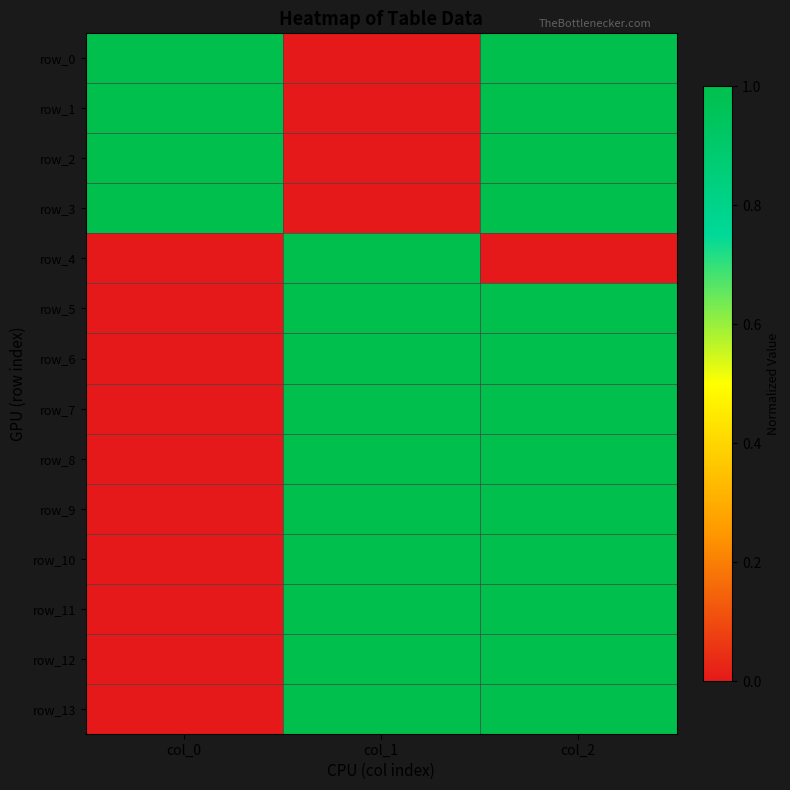

How many distinct data groups are displayed?

14